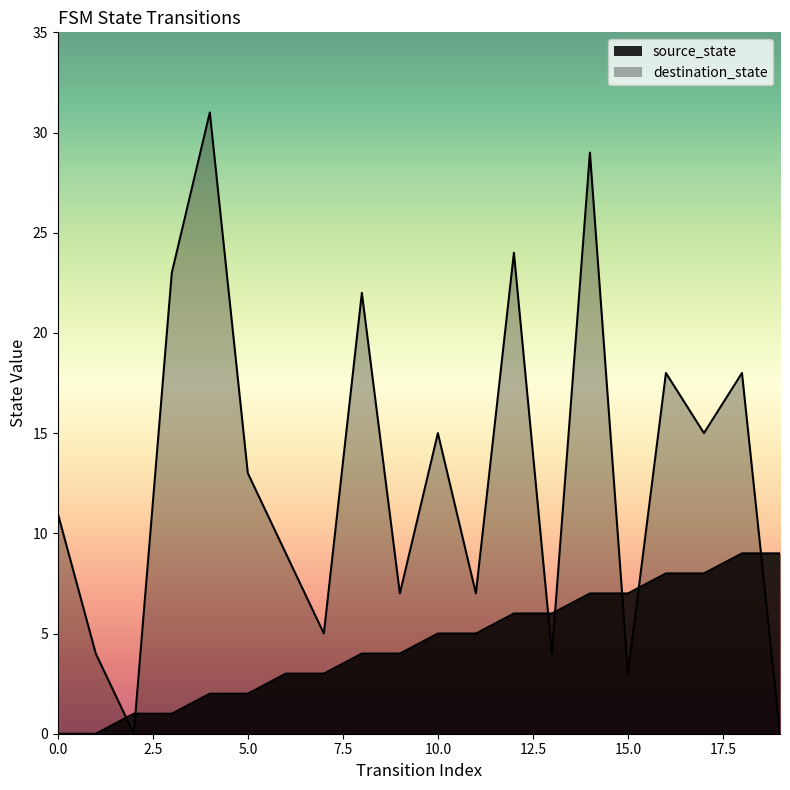

Reading right to left, what are all the values shown in this chart?

source_state: 9	9	8	8	7	7	6	6	5	5	4	4	3	3	2	2	1	1	0	0
destination_state: 0	18	15	18	3	29	4	24	7	15	7	22	5	9	13	31	23	0	4	11